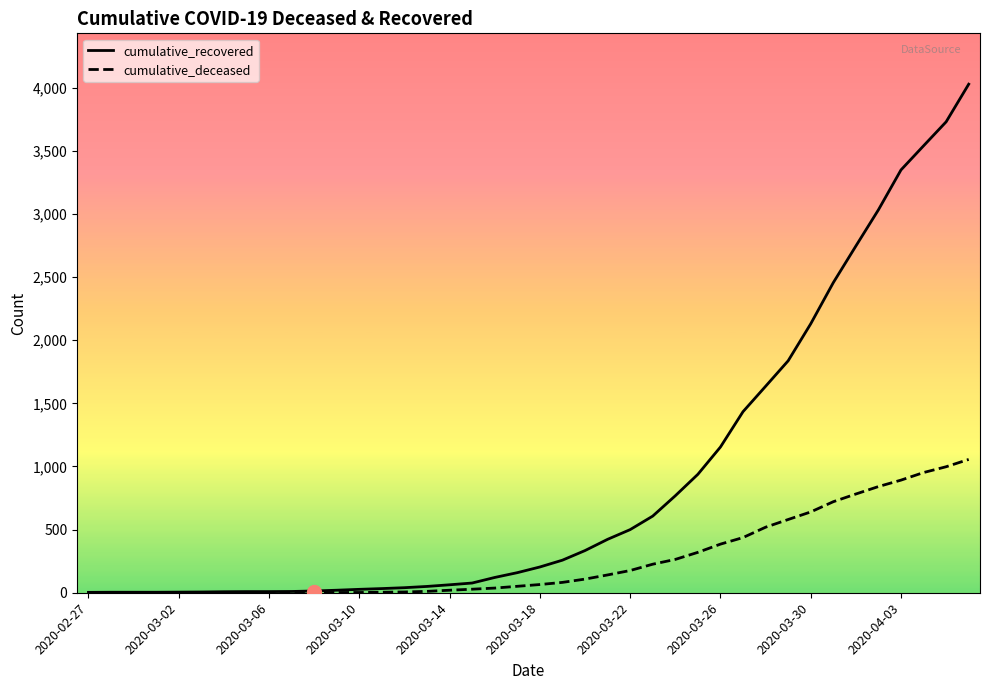

Which series has the widest spread of values?

cumulative_recovered